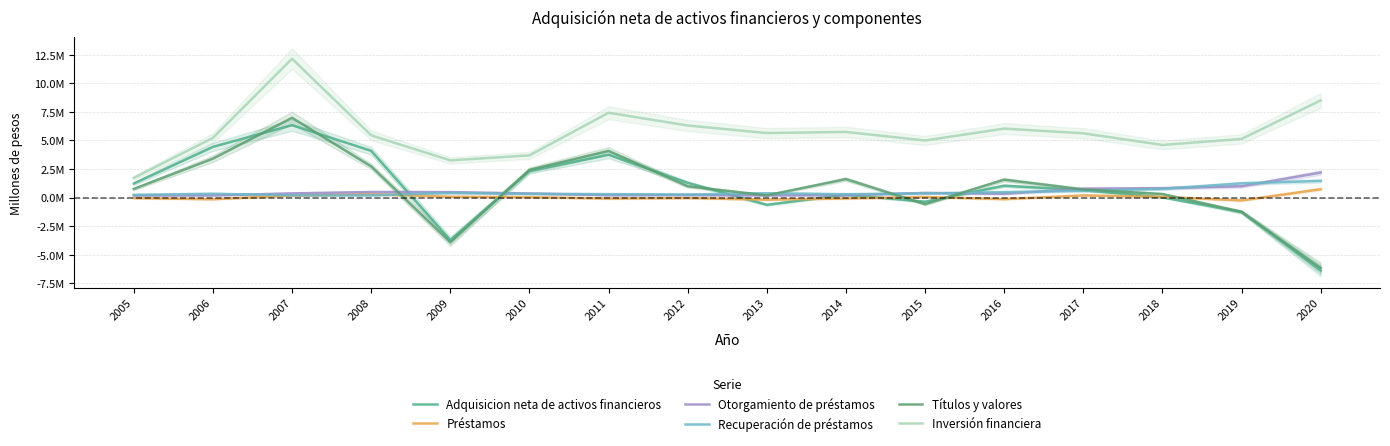

Reading right to left, extract all data points from this chart.

Adquisicion neta de activos financieros: 2020=-6395307	2019=-1265405	2018=18633	2017=645259	2016=1031938	2015=-369105	2014=246796	2013=-640321	2012=1288795	2011=3752075	2010=2312698	2009=-3734667	2008=4091650	2007=6339929	2006=4438566	2005=1223505
Préstamos: 2020=730524	2019=-257143	2018=60955	2017=183878	2016=-142433	2015=46236	2014=-84060	2013=-189468	2012=-46094	2011=-88926	2010=28742	2009=70249	2008=292379	2007=173079	2006=-147992	2005=-52380
Otorgamiento de préstamos: 2020=2185090	2019=982507	2018=818826	2017=772527	2016=326708	2015=402934	2014=205160	2013=187745	2012=219064	2011=208298	2010=351110	2009=472648	2008=482464	2007=361823	2006=183160	2005=183488
Recuperación de préstamos: 2020=1454566	2019=1239650	2018=757870	2017=588649	2016=469141	2015=356698	2014=289221	2013=377214	2012=265159	2011=297224	2010=322368	2009=402399	2008=190085	2007=188744	2006=331155	2005=235869
Títulos y valores: 2020=-6170948	2019=-1258174	2018=305737	2017=709053	2016=1560526	2015=-586704	2014=1610651	2013=190061	2012=981202	2011=4084769	2010=2423207	2009=-3922291	2008=2727098	2007=6982497	2006=3406783	2005=750197
Inversión financiera: 2020=8510449	2019=5134386	2018=4604618	2017=5627265	2016=6039331	2015=4999018	2014=5747172	2013=5647821	2012=6311828	2011=7426877	2010=3690930	2009=3254874	2008=5448120	2007=12167680	2006=5223387	2005=1716996